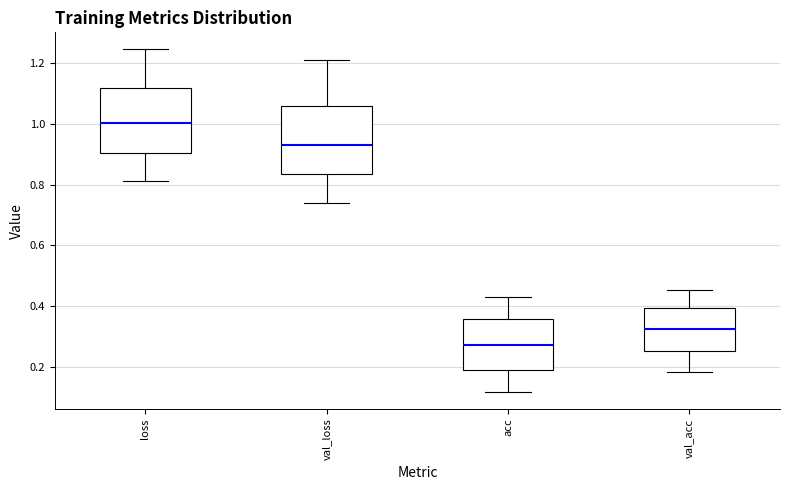

Where does the median line of the box for acc sit on the y-axis? The values are not printed on the chart, so give them approximately, as read against the axis.

0.28